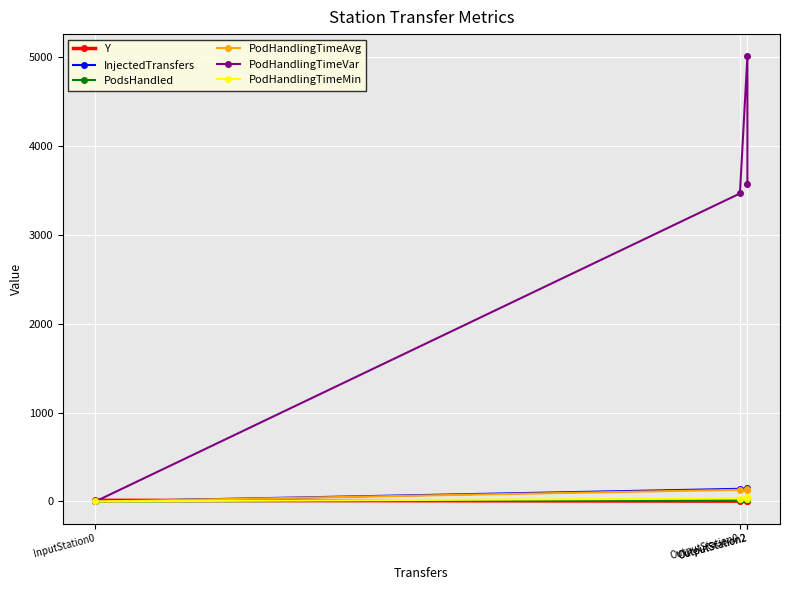

Which has a higher value, InputStation0 or OutputStation0?

InputStation0